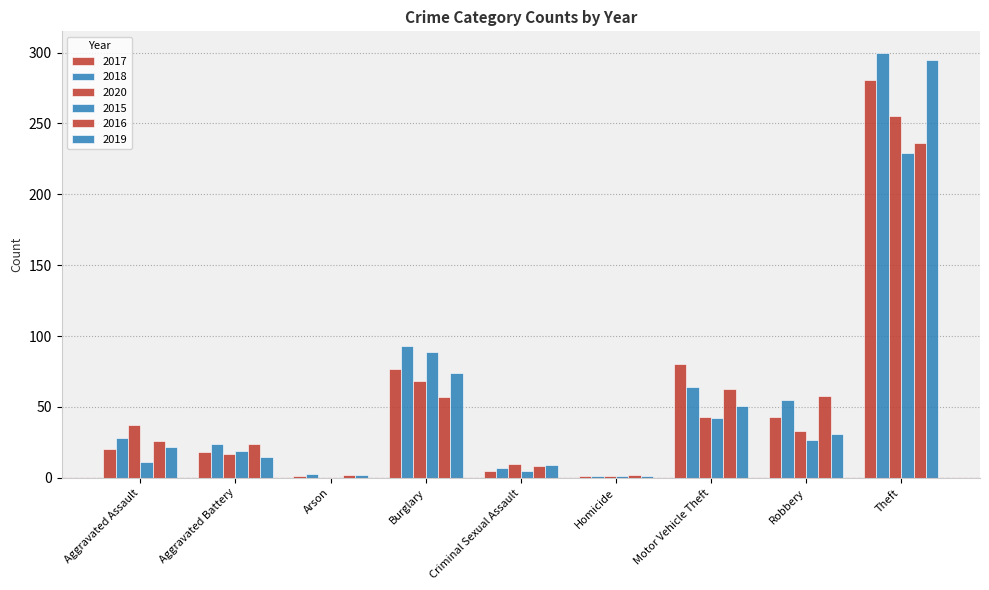

Are the bars grouped side by side (vs. stacked)?

Yes